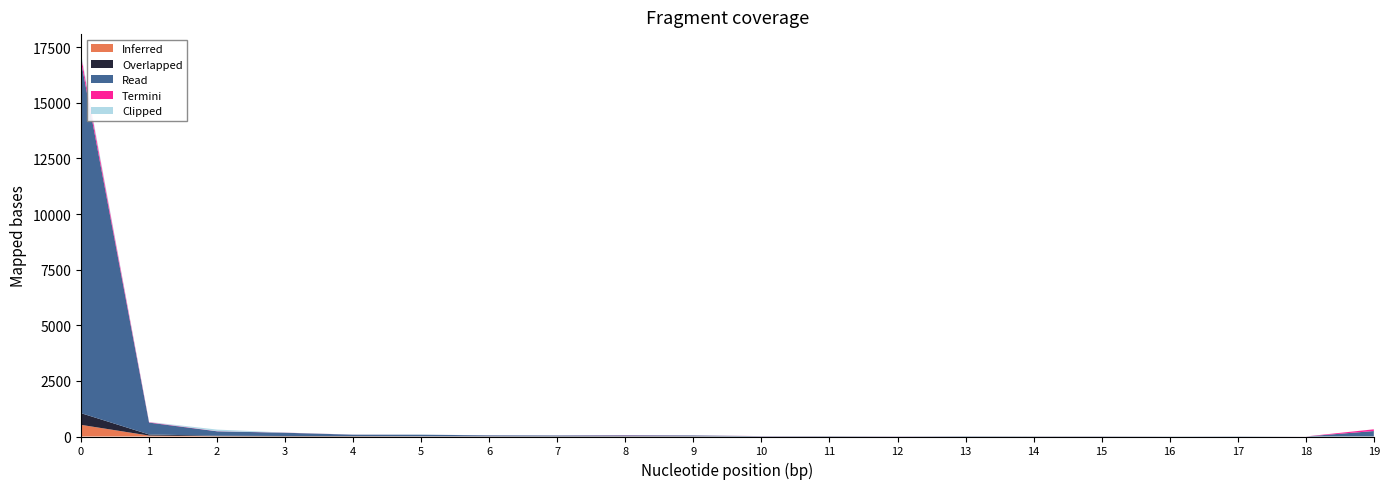

Reading left to right, extract all data points from this chart.

col_1: 15811	533	199	146	61	68	39	33	38	35	13	11	8	12	9	9	5	9	1	240
col_19: 525	50	21	15	13	6	9	11	9	8	3	5	1	3	2	2	2	1	0	2
col_2: 524	42	13	8	8	7	4	2	5	4	0	1	0	1	3	1	0	0	0	4
col_3: 244	19	7	4	2	0	2	2	7	3	3	1	3	0	0	1	0	0	1	77
col_4: 120	12	71	3	3	3	3	0	1	1	0	0	1	1	1	1	0	0	0	2
col_5: 69	4	3	60	3	2	3	0	2	0	1	0	0	0	0	0	0	0	0	0